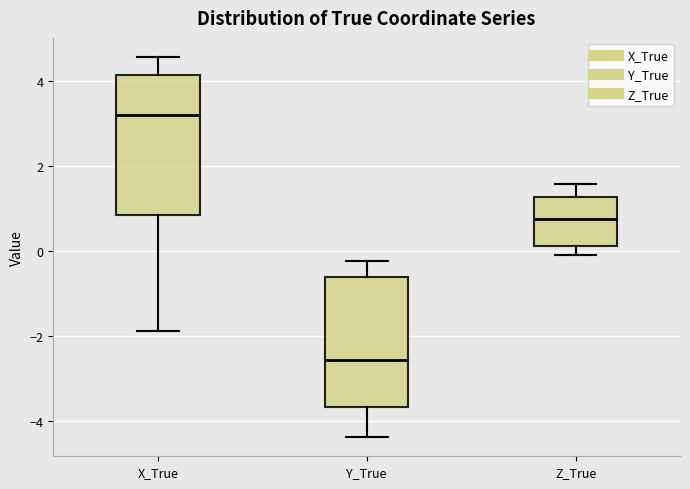

Which box has the lowest median line?

Y_True